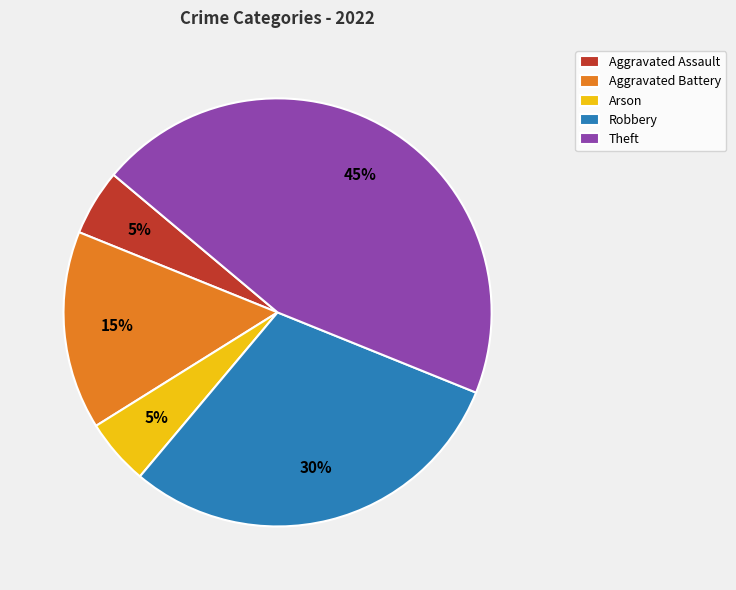

How many slices are in this pie chart?

5